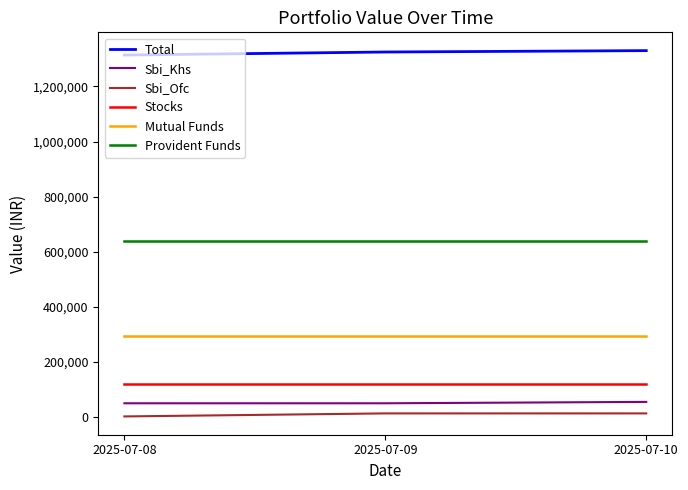

The value of Total at 2025-07-10 is 619188. True or false?

False